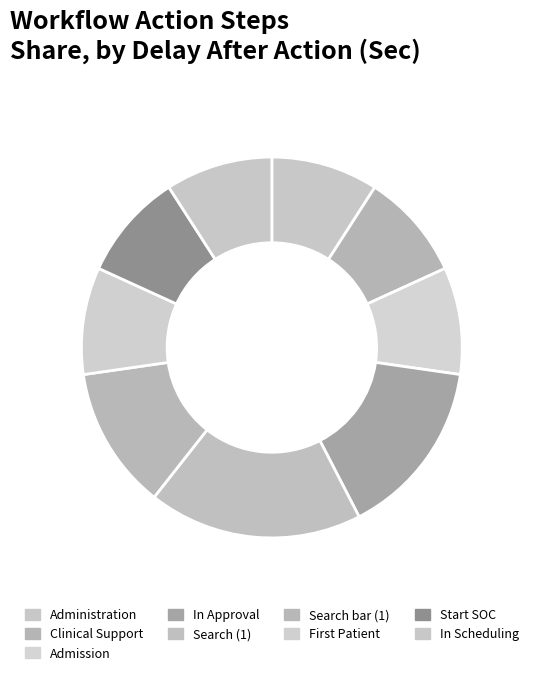

What percentage is the Start SOC slice, to the nearest percent?

9%